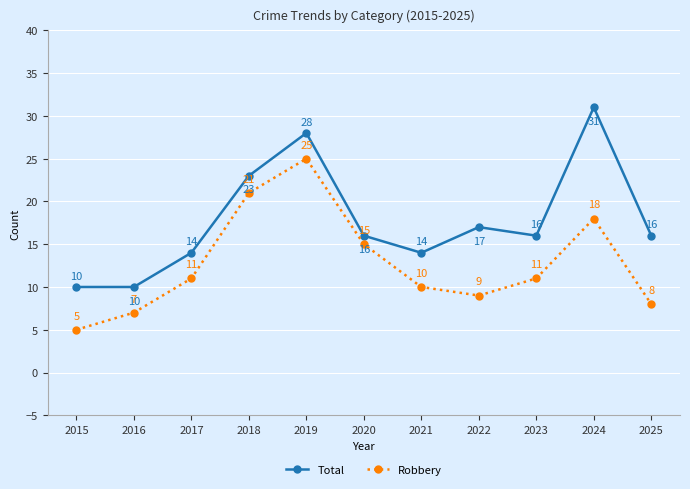

True or false: Robbery and Total intersect in this chart.

False